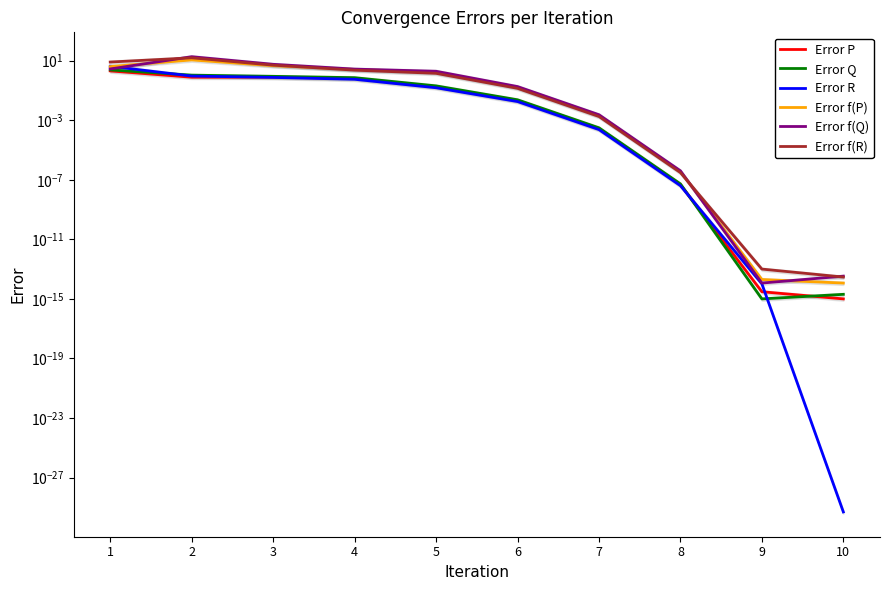

Does the chart have visible grid lines?

No